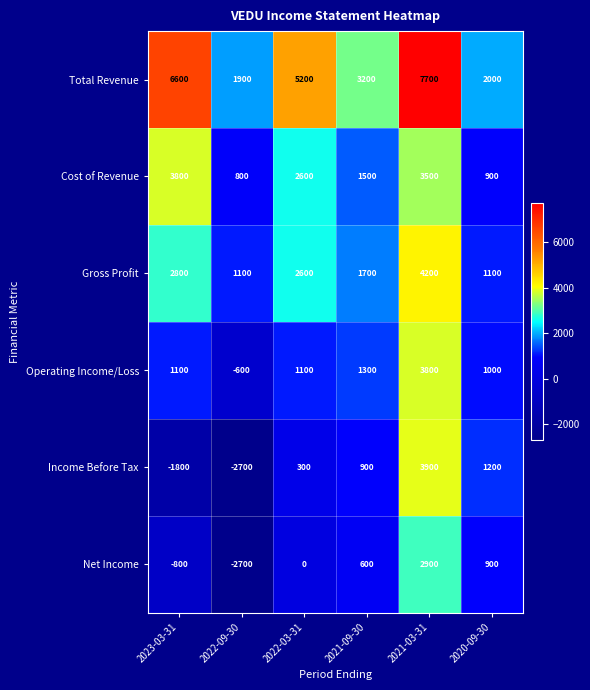

At which category is the sum across all series the highest?

2021-03-31